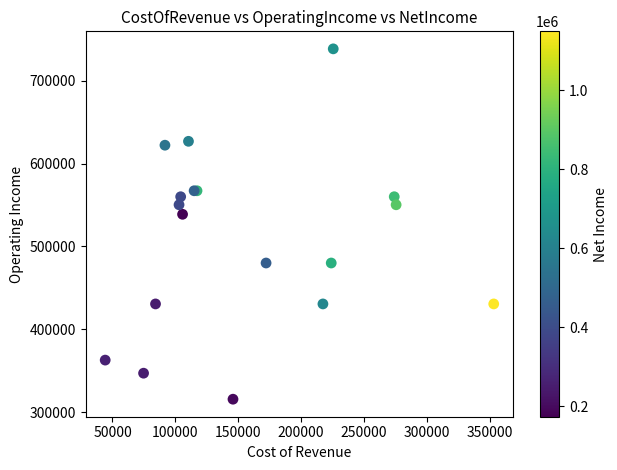

What Y value in the scatter plot is closest to 527050?

538800